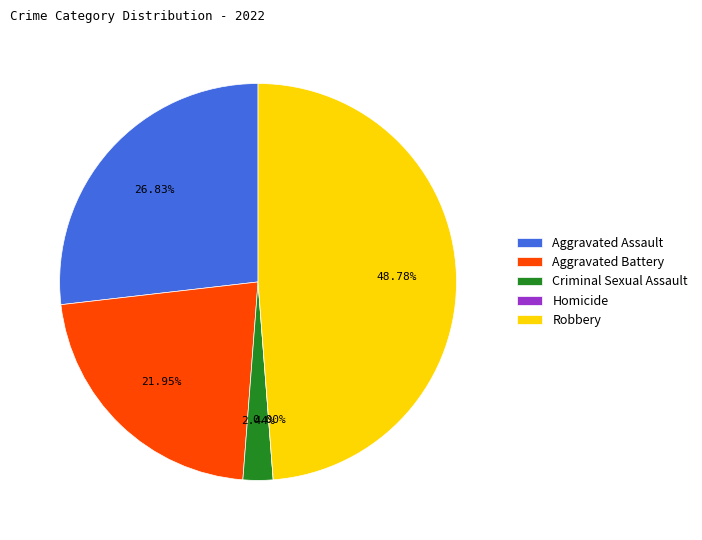

Is it true that Criminal Sexual Assault is 2% of the pie?

True